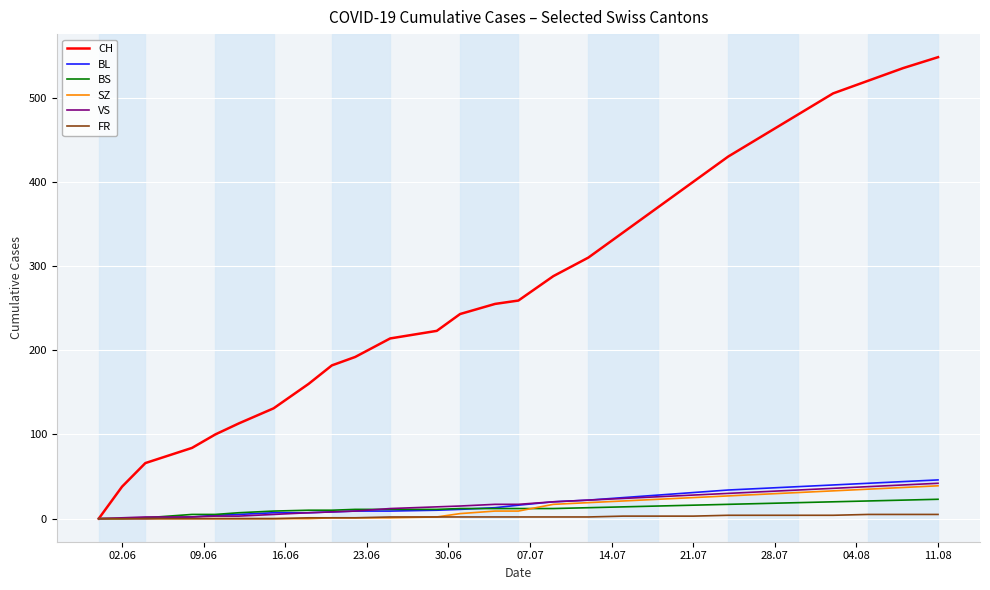

What are all the series names shown in the legend?

CH, BL, BS, SZ, VS, FR